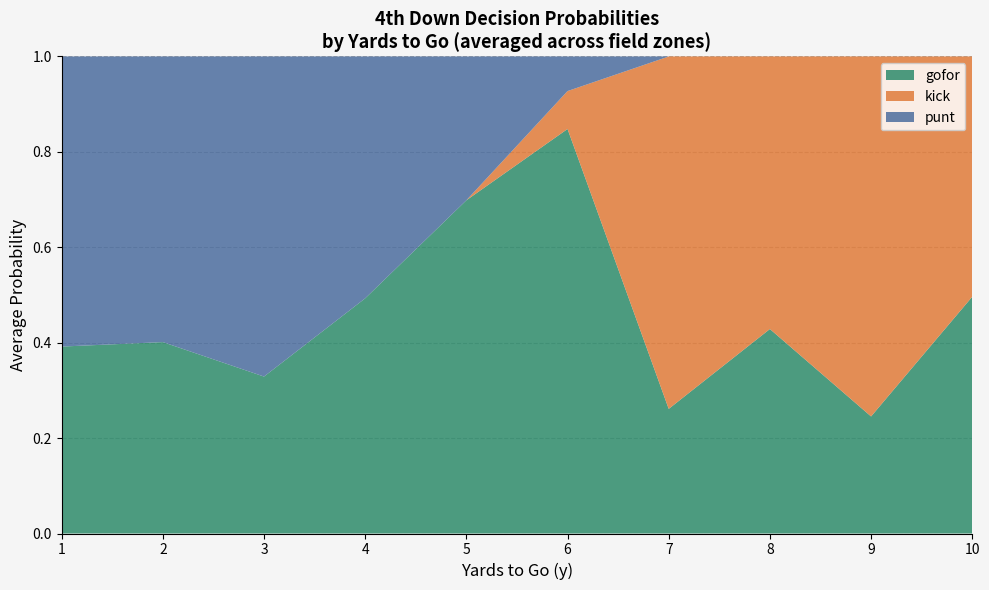

At which label does gofor reach its peak?

6